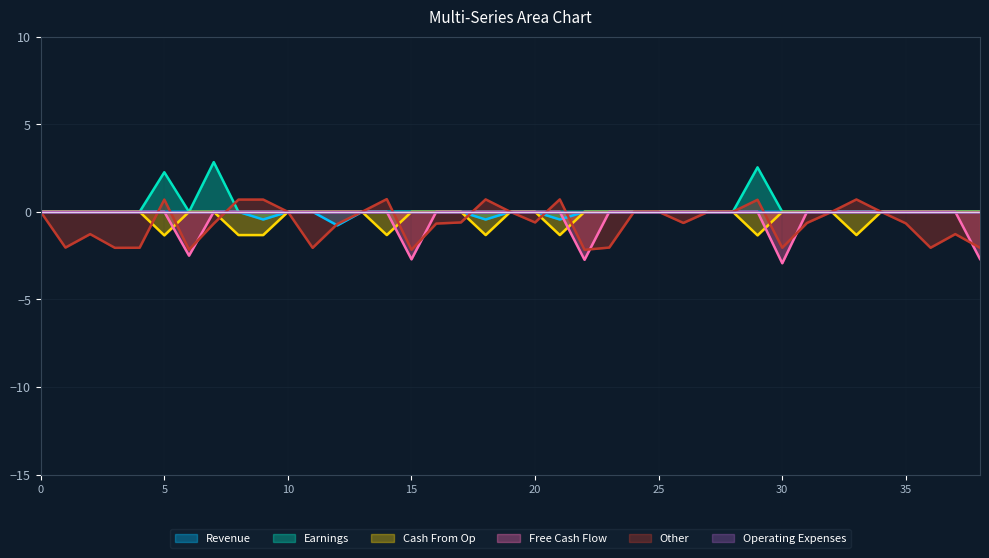

What is the minimum value shown in the chart?

-2.9